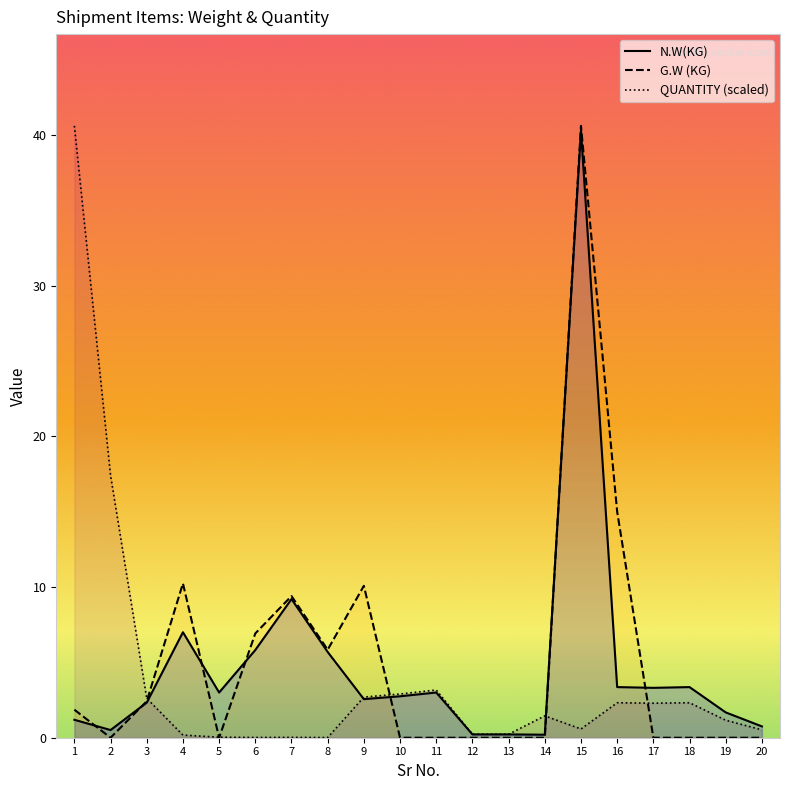

What is the lowest value of the N.W(KG) series?

0.2